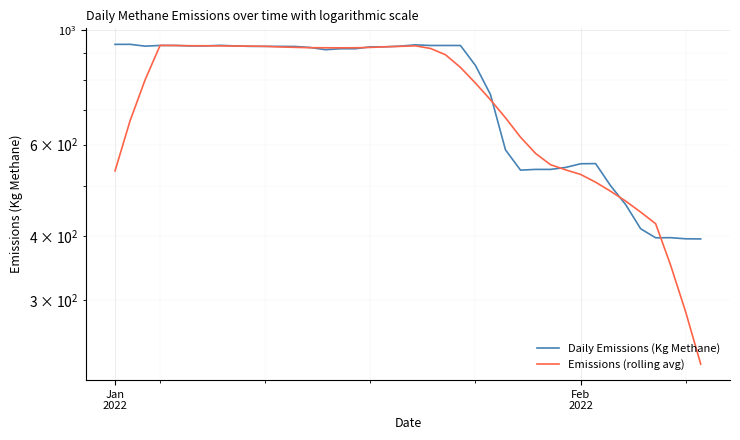

Reading right to left, list all the values displayed in this chart.

Daily Emissions (Kg Methane): 394.4	394.6	396.6	396.4	412.7	459.6	499.6	551.4	551.0	542.0	537.4	537.4	535.6	586.1	749.6	853.1	932.4	932.4	932.4	935.1	929.7	927.0	926.8	919.0	919.0	915.2	924.1	928.3	928.8	928.8	928.8	930.6	933.0	930.6	930.6	932.6	932.6	929.7	937.3	937.0
Emissions (rolling avg): 226.0	285.0	350.6	422.0	444.4	466.8	487.5	507.7	525.5	536.3	548.7	577.0	620.2	675.9	732.4	788.8	845.9	895.0	920.3	930.8	928.9	927.0	924.5	923.0	922.8	923.0	923.3	924.7	926.4	928.9	929.8	930.2	930.7	931.2	931.4	932.3	932.9	800.0	667.0	533.8